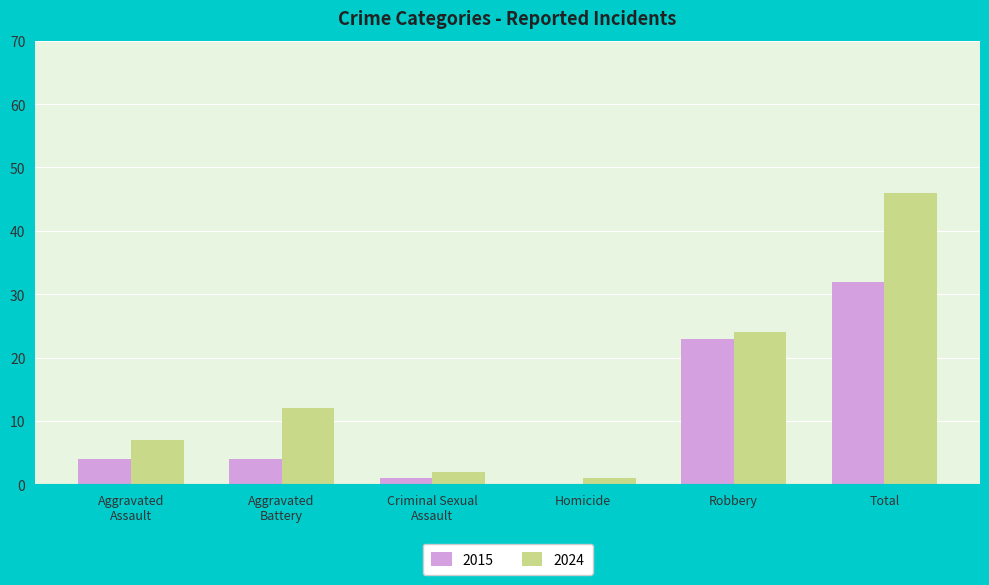

What is the sum of the 2015 values at Homicide and Robbery?

23